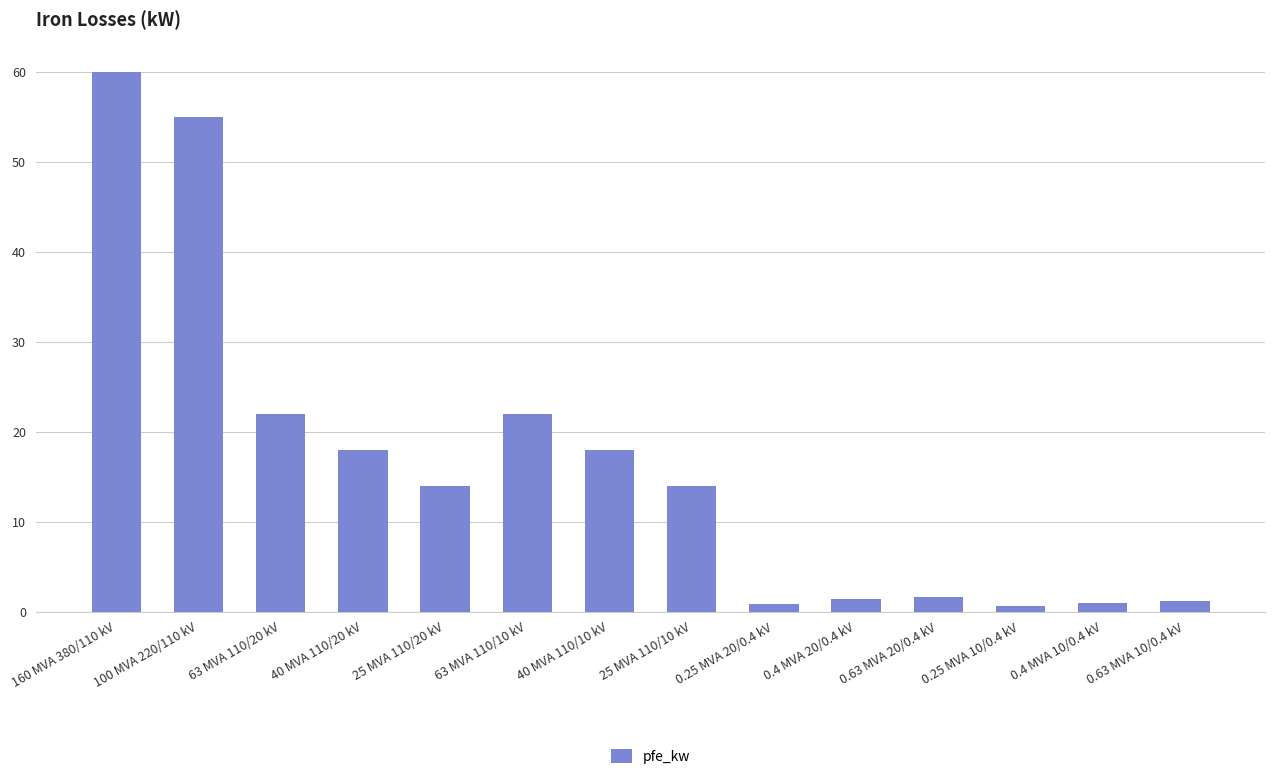

What value does the data have at 160 MVA 380/110 kV?

60.0